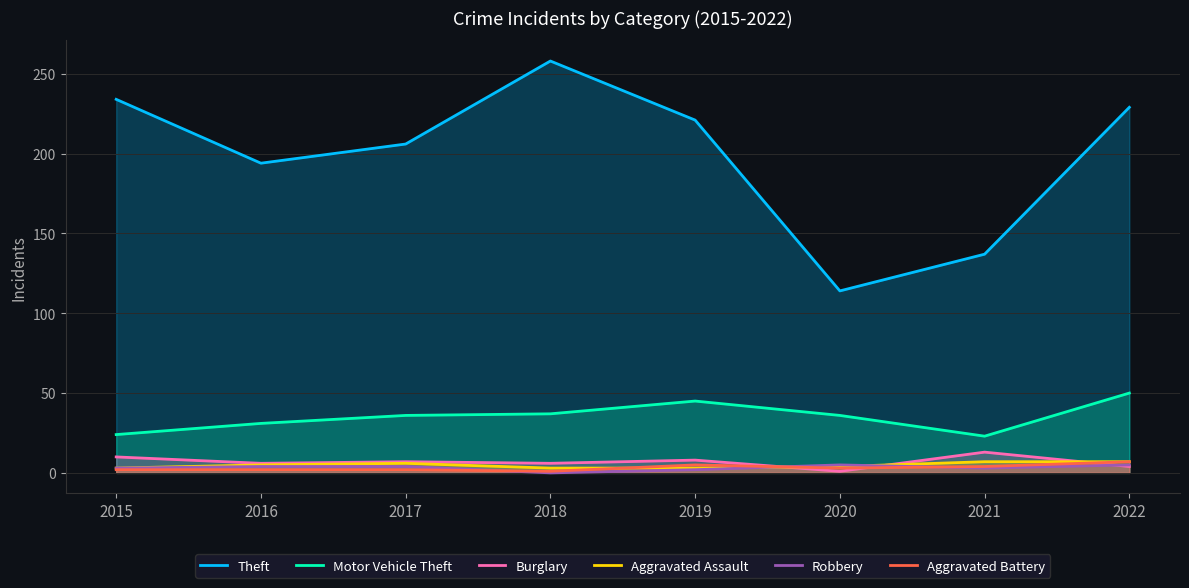

Reading right to left, list all the values displayed in this chart.

Theft: 229	137	114	221	258	206	194	234
Motor Vehicle Theft: 50	23	36	45	37	36	31	24
Burglary: 4	13	1	8	6	7	6	10
Aggravated Assault: 7	7	4	3	3	6	5	3
Robbery: 5	3	5	2	0	4	4	3
Aggravated Battery: 7	4	3	5	1	2	2	2